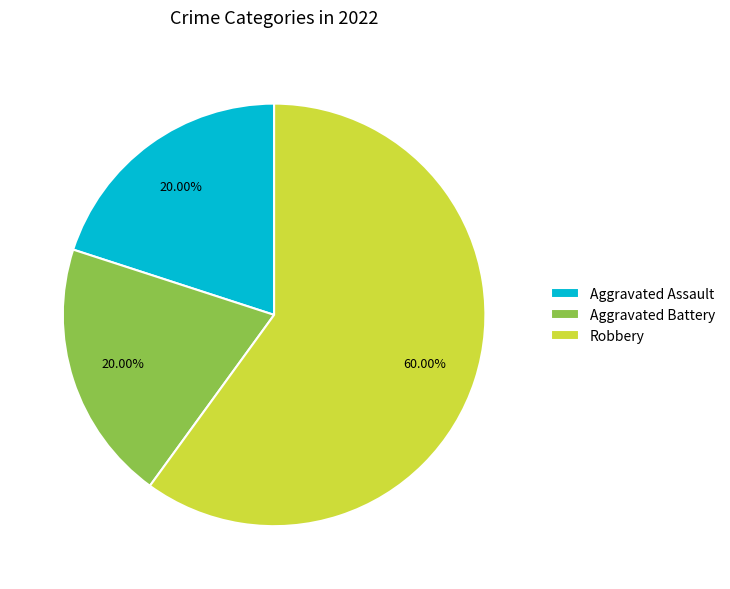

To the nearest percent, what percentage of the pie is Aggravated Assault?

20%